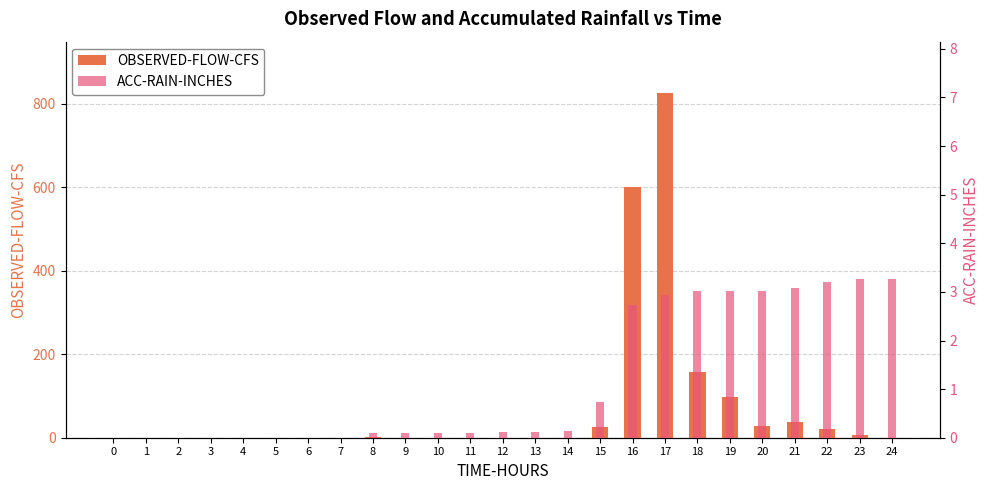

Between 8 and 13, which series saw the biggest shift?

OBSERVED-FLOW-CFS